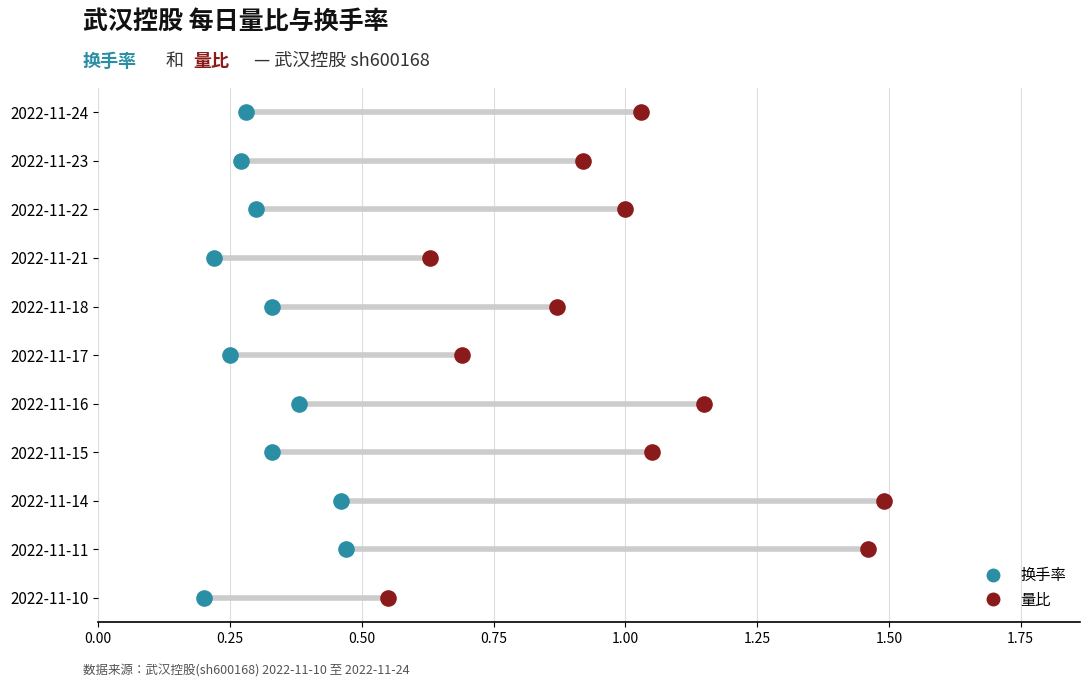

What are all the series names shown in the legend?

换手率, 量比